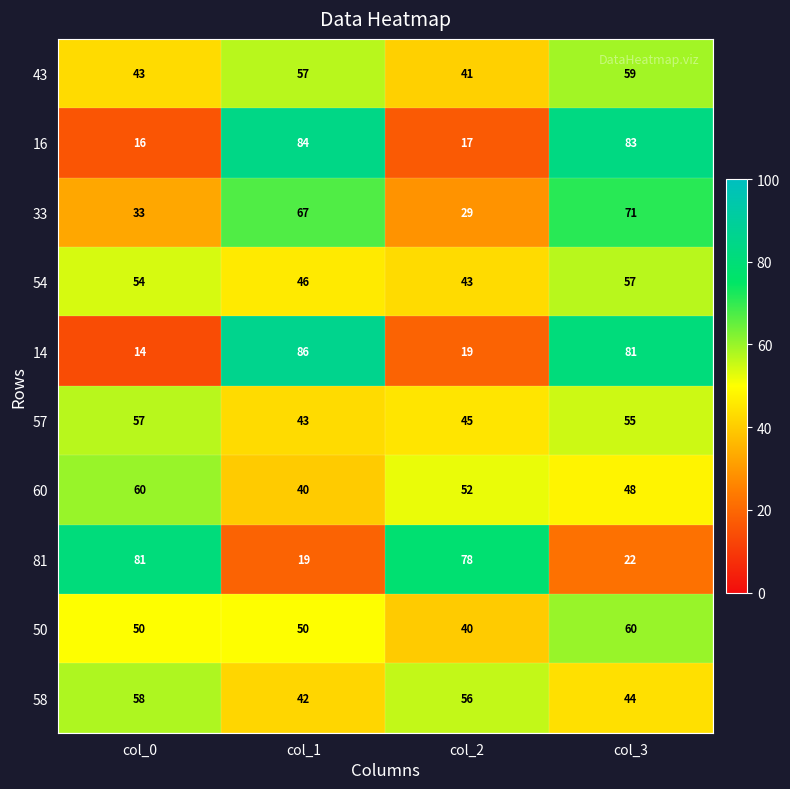

What is the average value of the 60 series?

50